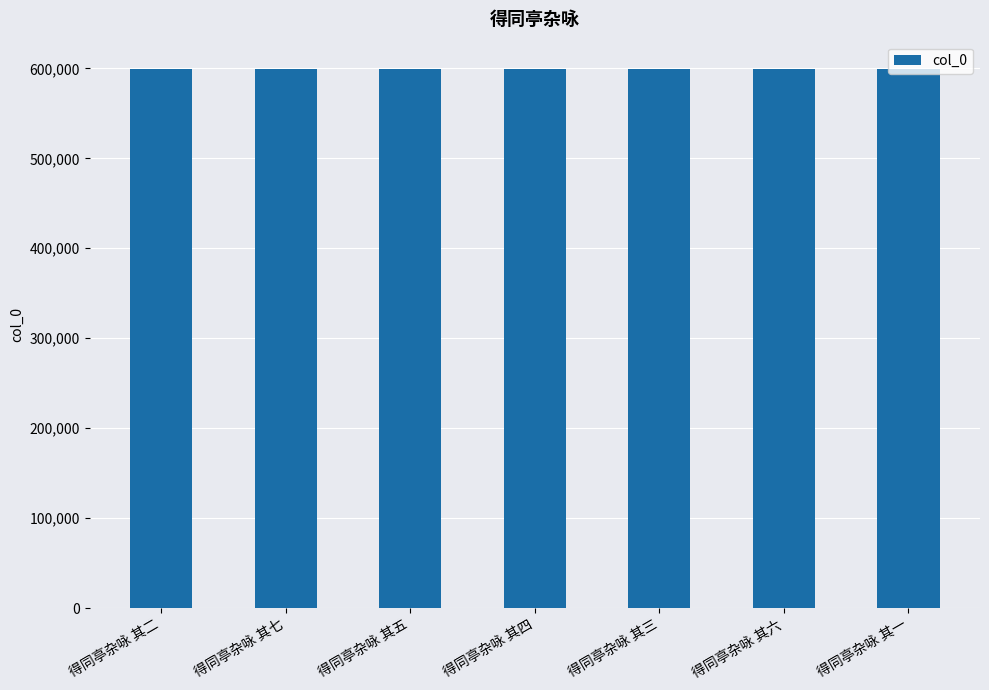

What is the label of the 4th bar from the right?

得同亭杂咏 其四